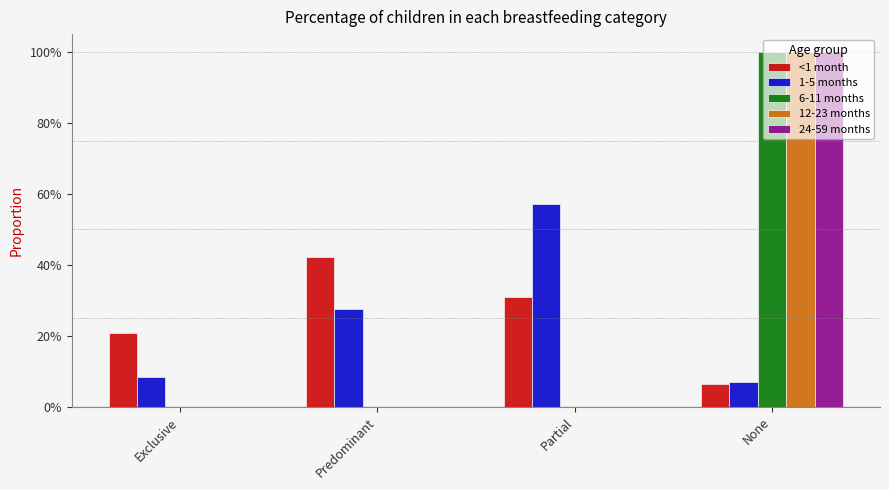

Reading right to left, transcribe all the data shown in this chart.

<1 month: None=0.1	Partial=0.3	Predominant=0.4	Exclusive=0.2
1-5 months: None=0.1	Partial=0.6	Predominant=0.3	Exclusive=0.1
6-11 months: None=1.0	Partial=0.0	Predominant=0.0	Exclusive=0.0
12-23 months: None=1.0	Partial=0.0	Predominant=0.0	Exclusive=0.0
24-59 months: None=1.0	Partial=0.0	Predominant=0.0	Exclusive=0.0